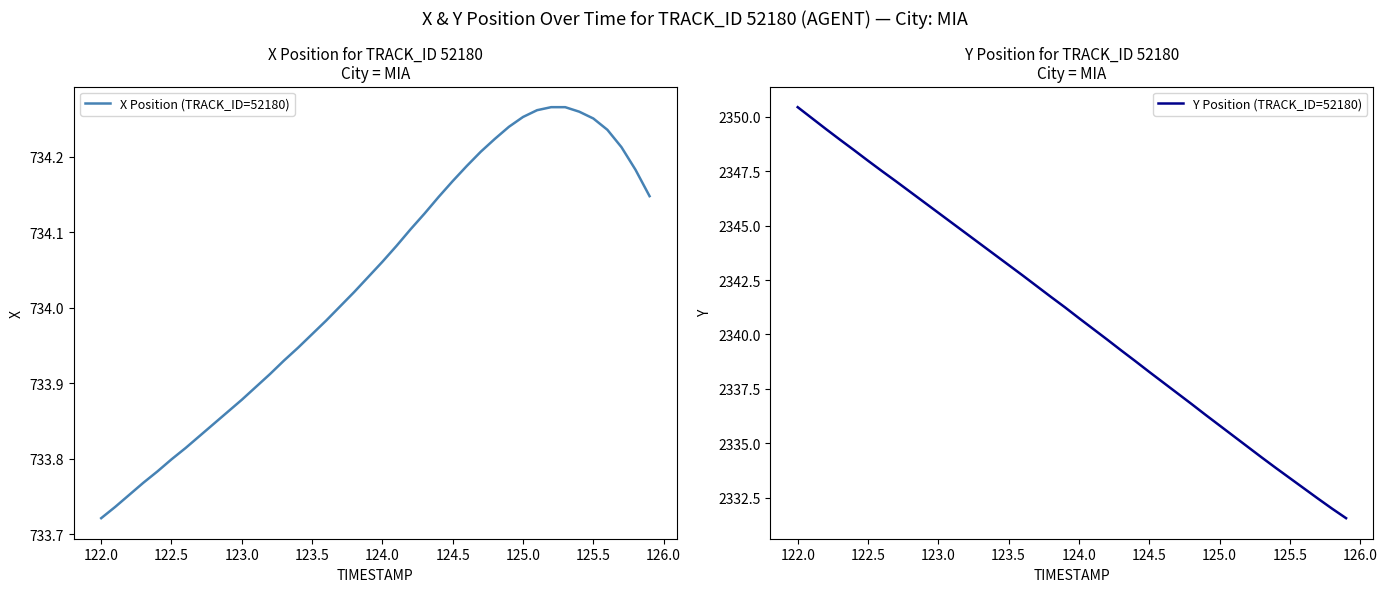

List the series in order of their peak value, highest first.

Y Position (TRACK_ID=52180), X Position (TRACK_ID=52180)